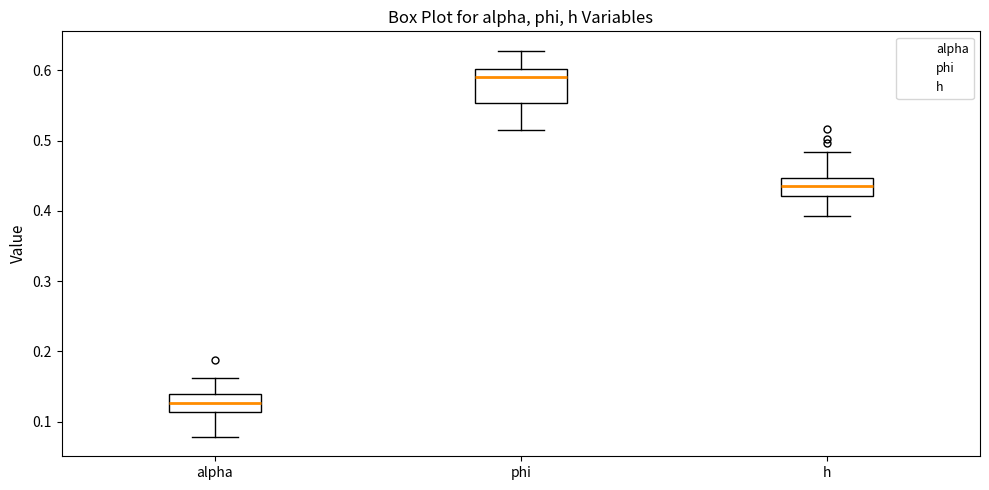

Which box is the tallest, from its lower edge to its upper edge?

phi